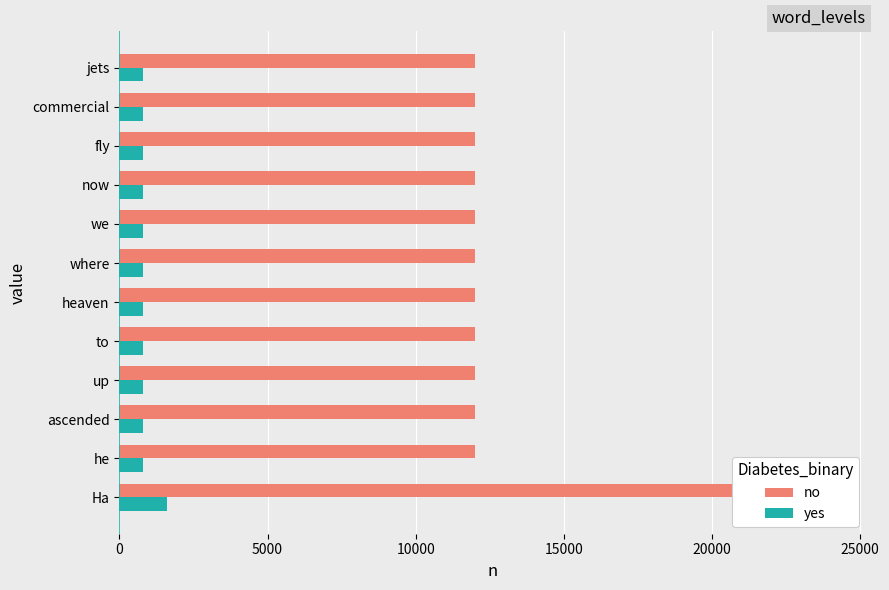

What is the spread (max minus min) of values at we?

11200